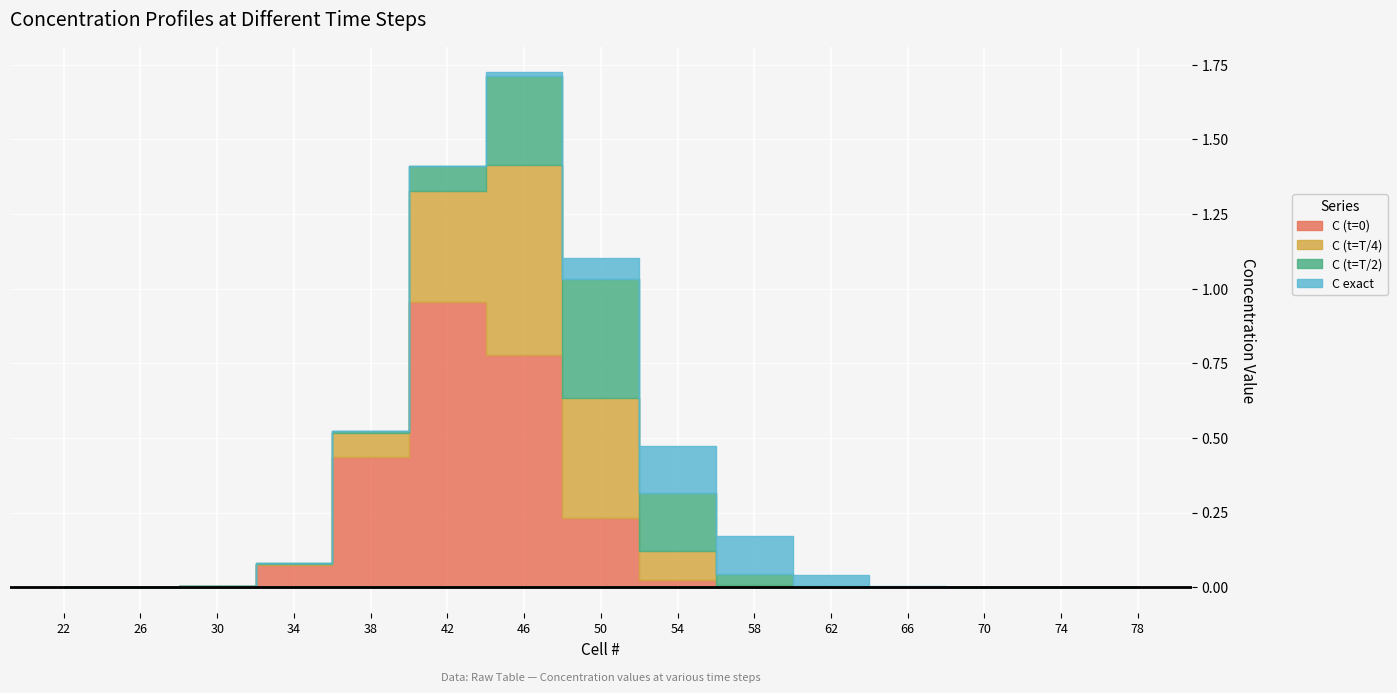

The C (t=T/2) series shows 0.0 at 26. True or false?

False